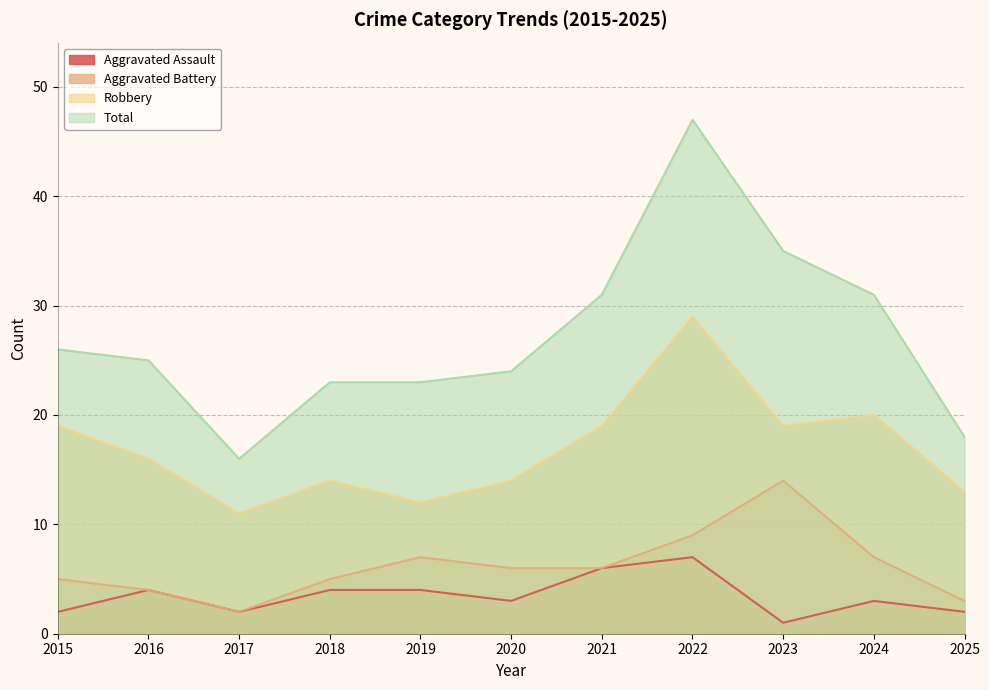

In Aggravated Assault, how many points are lower than both neighbors (excluding endpoints)?

3